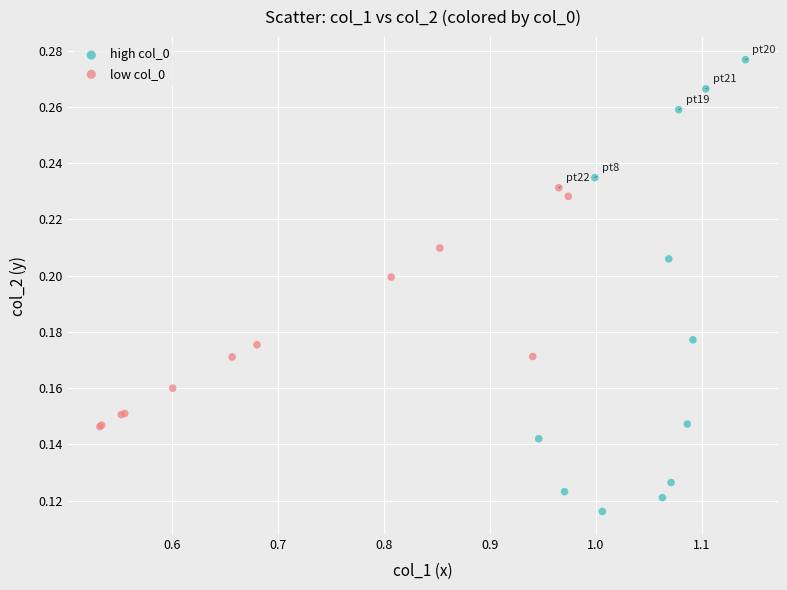

Which series contains the lowest Y value?

high col_0